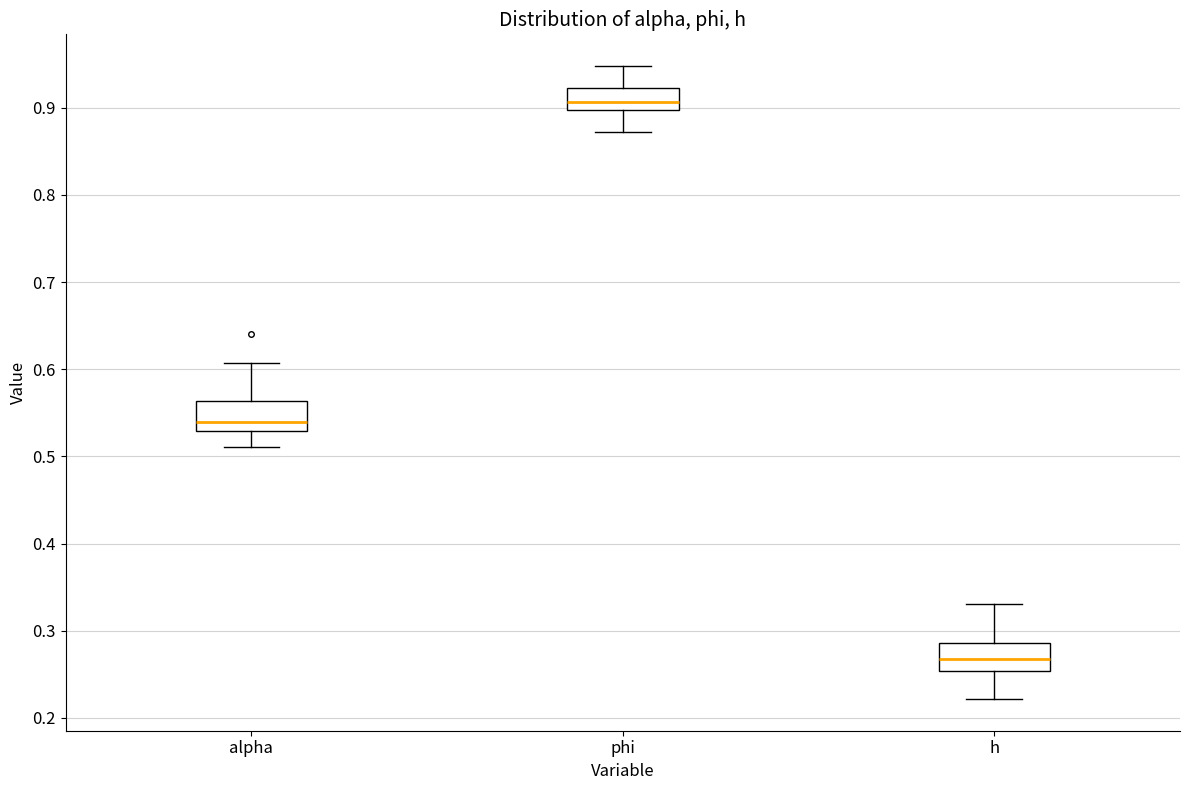

Where does the upper whisker of the box for alpha end on the y-axis? The values are not printed on the chart, so give them approximately, as read against the axis.

0.61